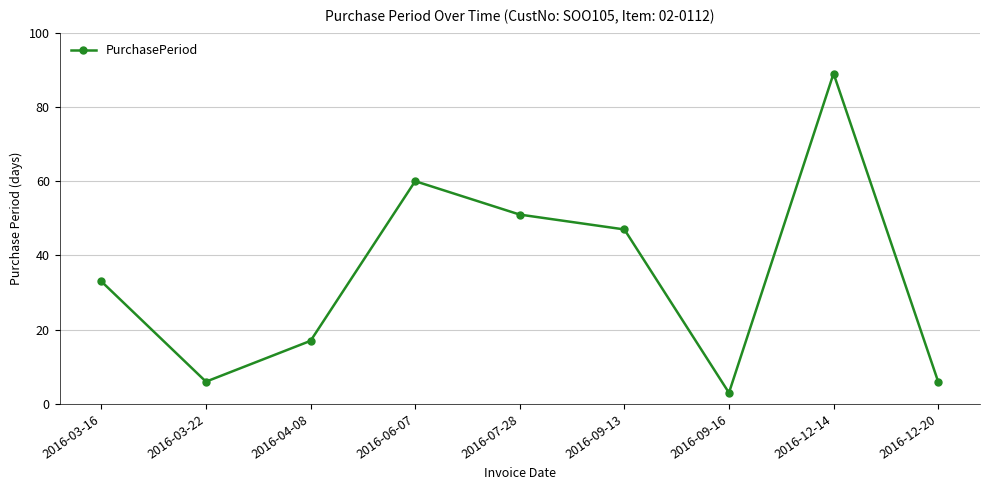

Which label corresponds to the smallest value in the chart?

2016-09-16